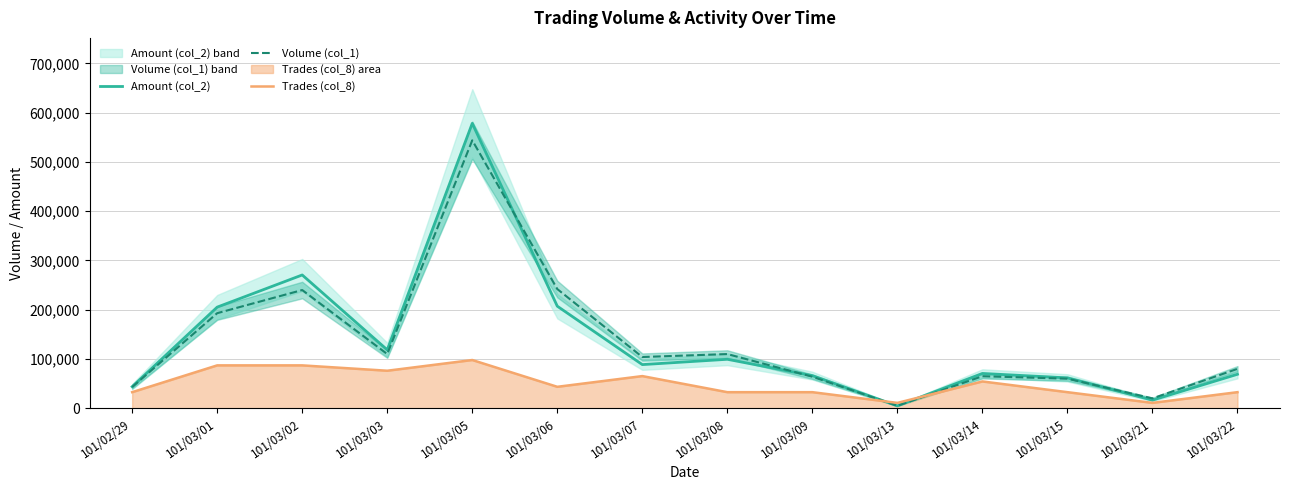

Does the chart display data point markers on the line(s)?

No